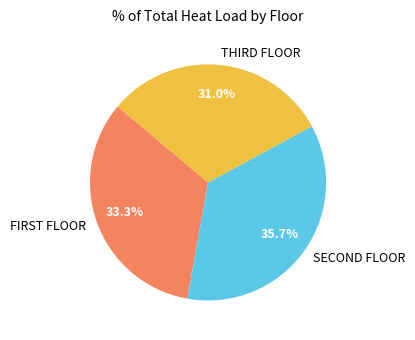

To the nearest percent, what is the difference between the largest and smallest slice percentages?

5%